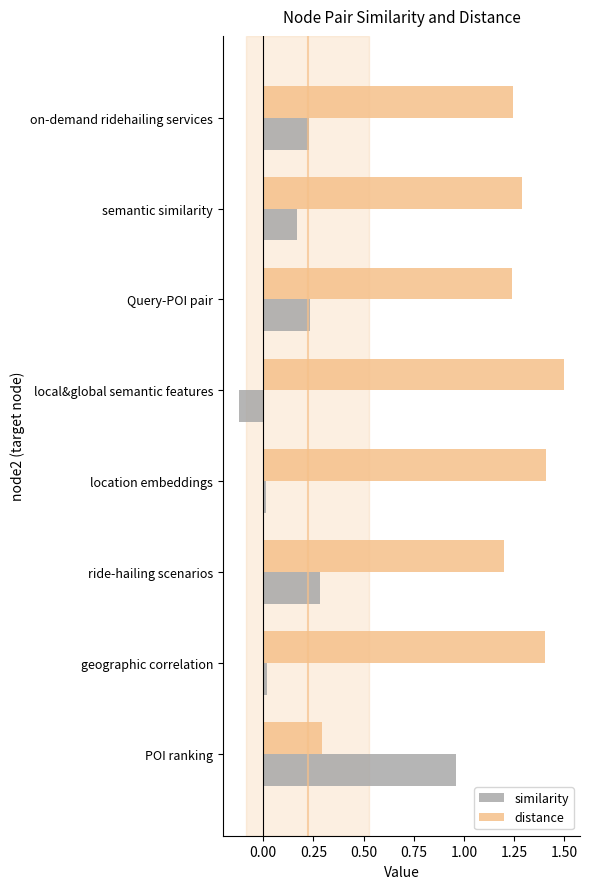

What is the spread (max minus min) of values at local&global semantic features?

1.6